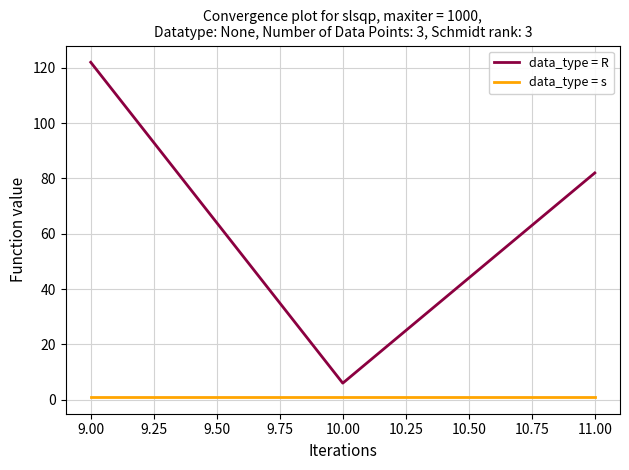

What is the difference between the maximum and minimum values in the data_type = R series?

116